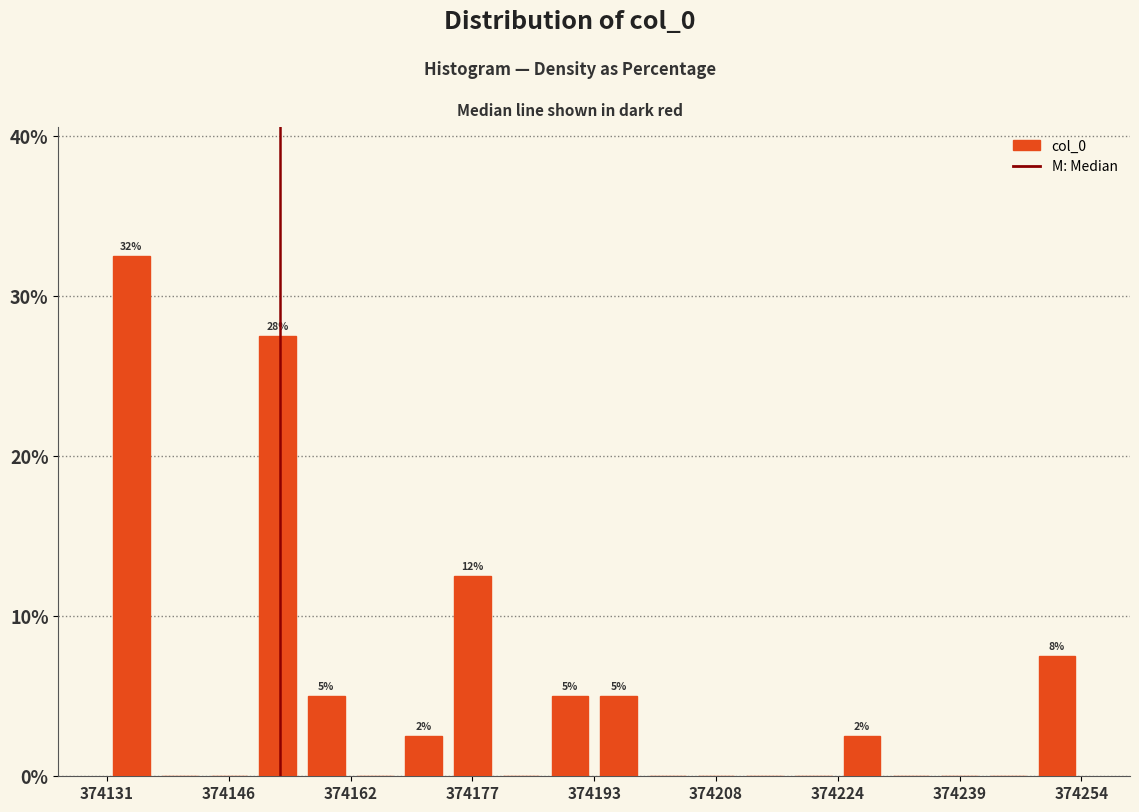

Around what value on the x-axis is the tallest bar? Give the approximate position of its centre, as read against the axis.

374134